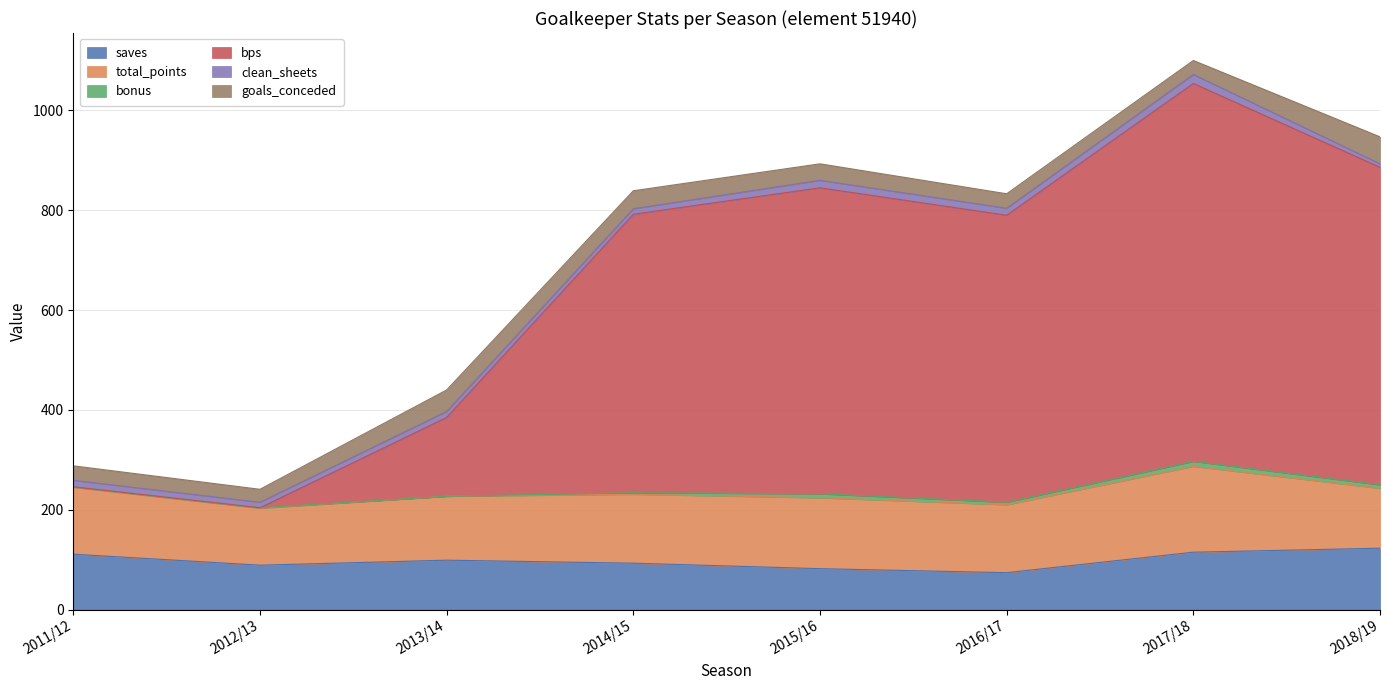

True or false: saves and bps intersect in this chart.

True